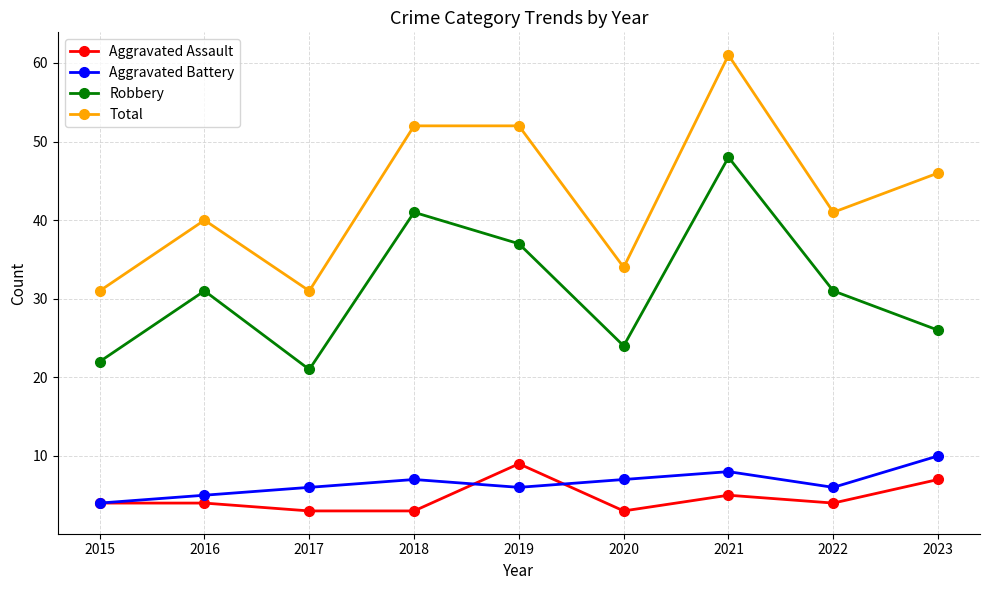

Is it true that Total equals 22 at 2020?

False